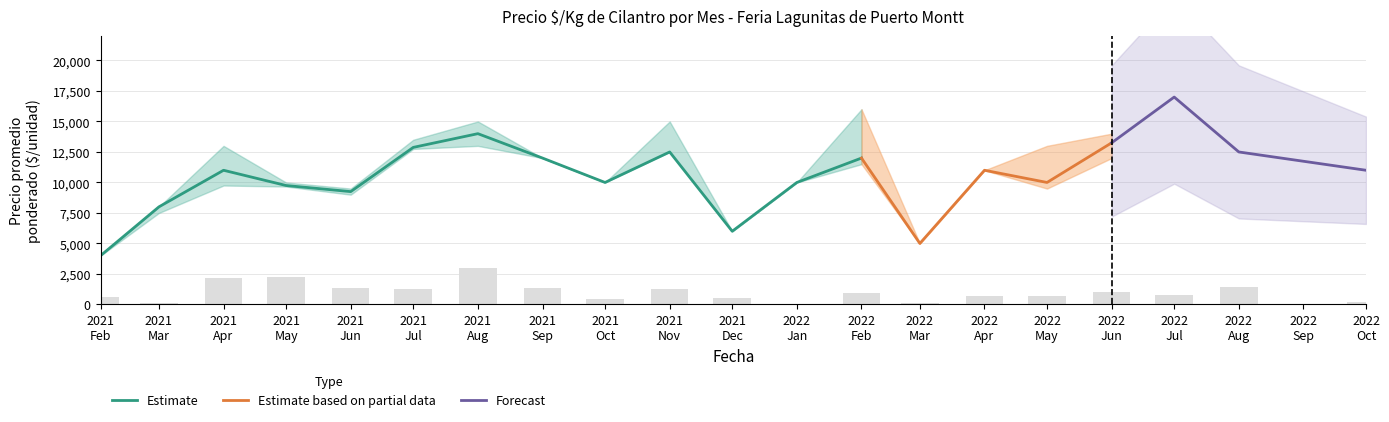

What is the minimum value for Estimate?

4000